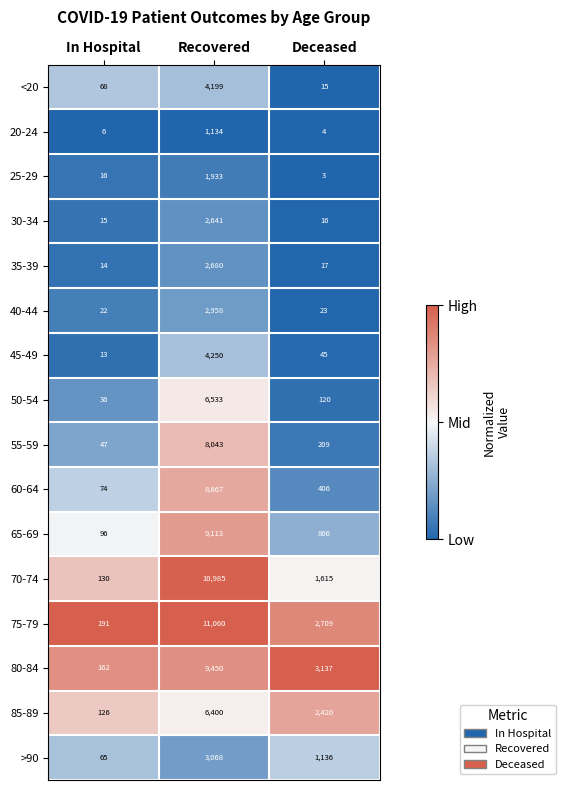

The 65-69 series shows 1208 at Deceased. True or false?

False